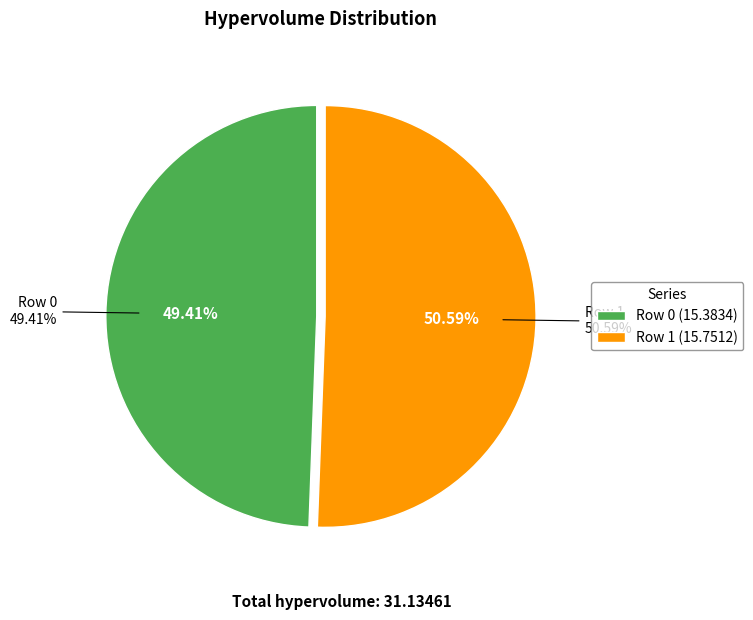

Which slice is the largest?

Row 1